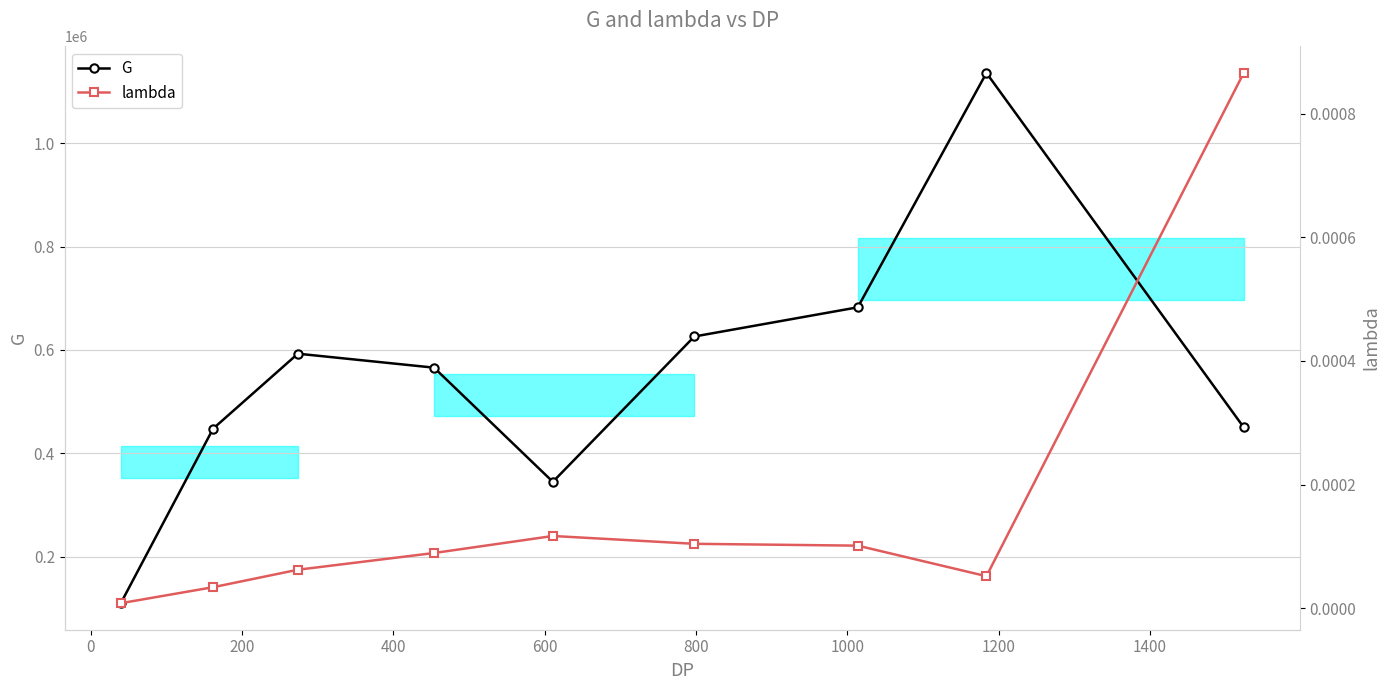

How many interior local valleys does the G series have?

1